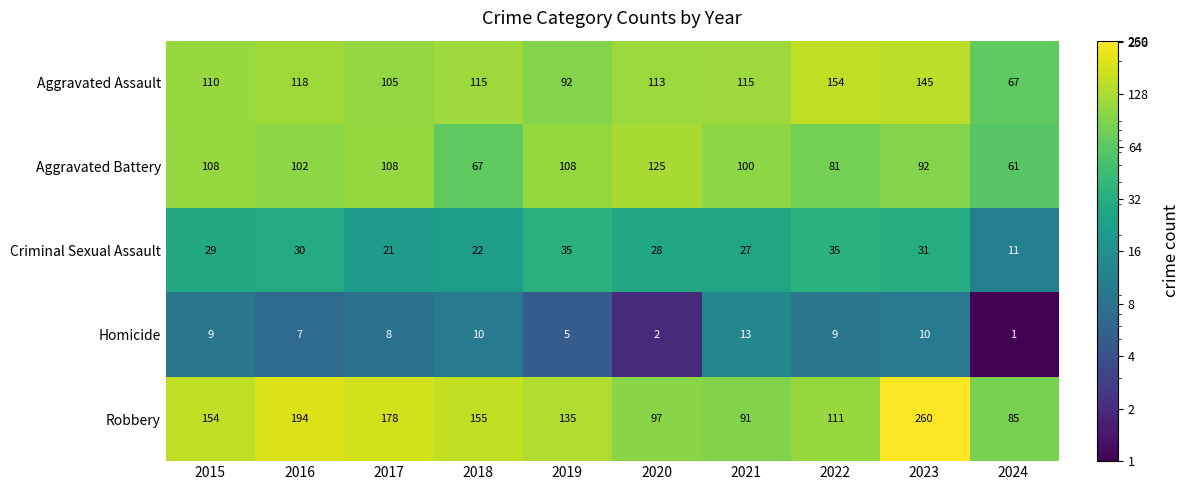

What is the difference between the maximum and second lowest values in the Aggravated Assault series?

62